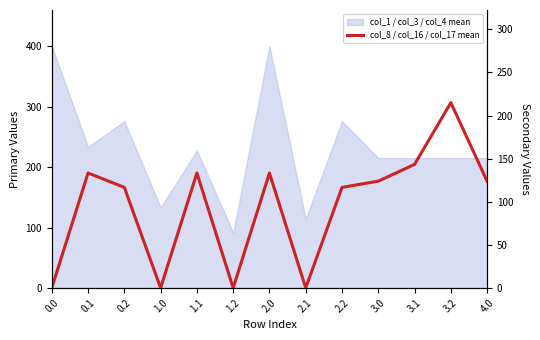

What position from the right is 2.2?

5